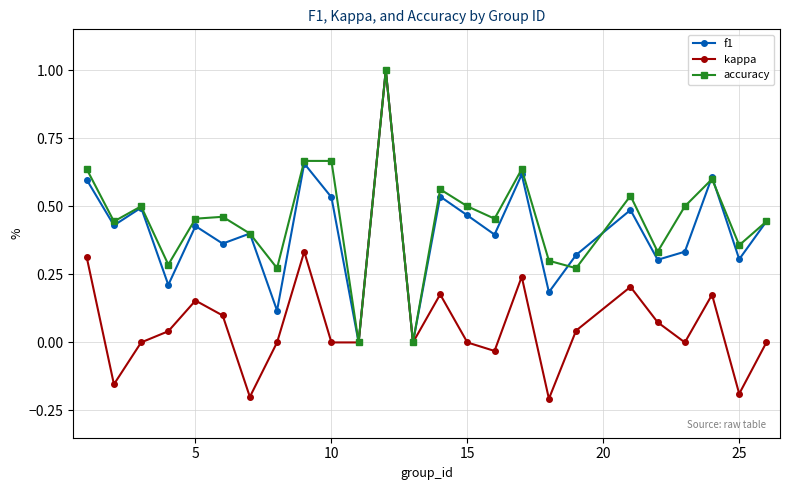

What is the maximum value shown in the chart?

1.0